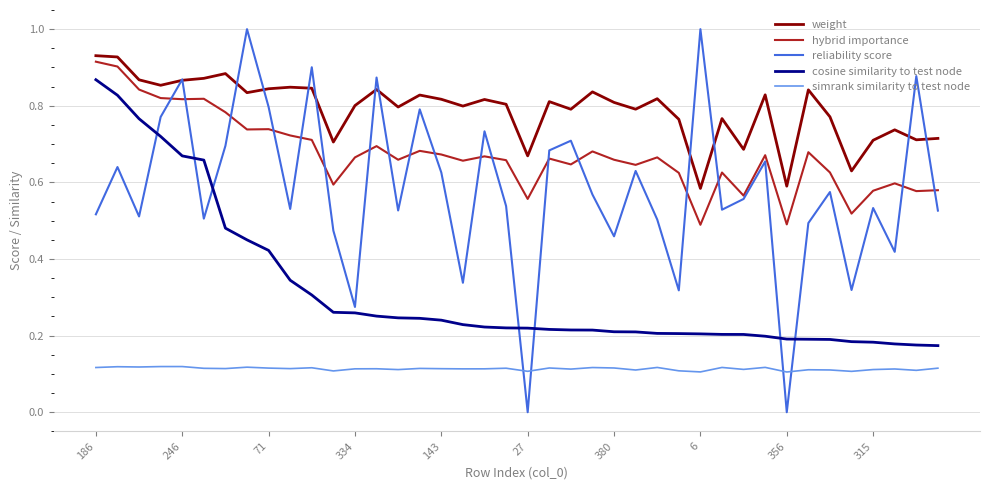

True or false: weight and simrank similarity to test node intersect in this chart.

False